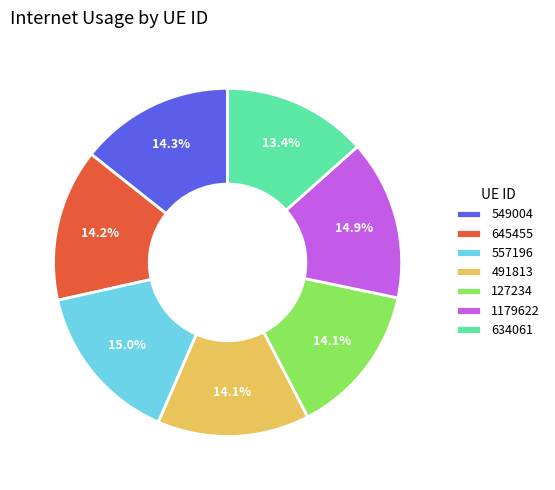

Is 634061 the majority of the pie?

No